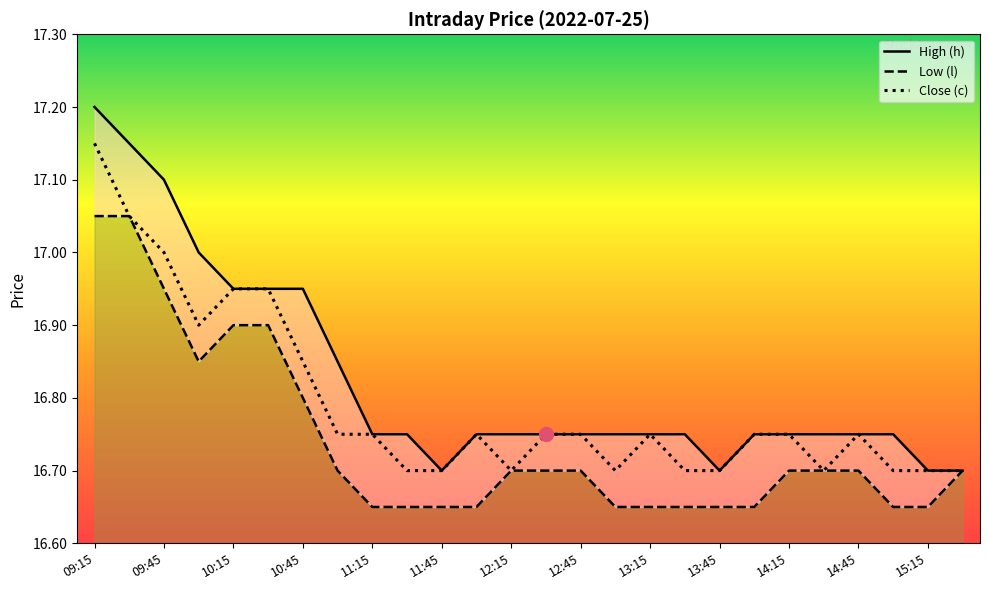

What are all the series names shown in the legend?

High (h), Low (l), Close (c)